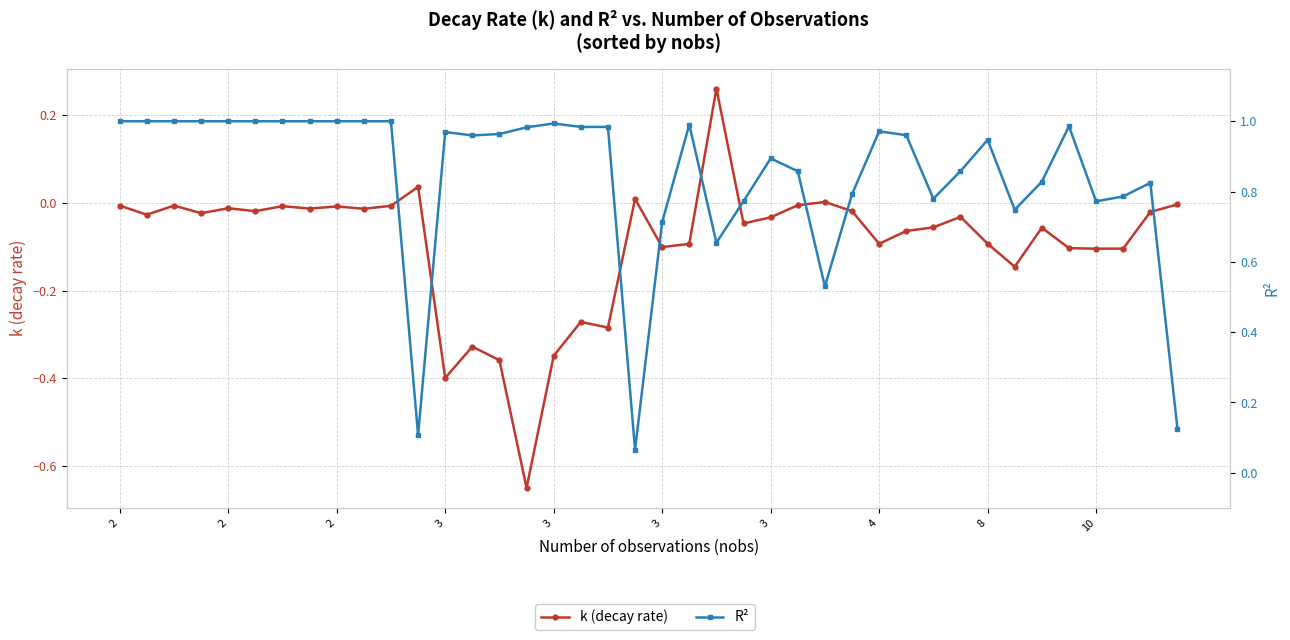

Is this an area chart (filled region under the line)?

No